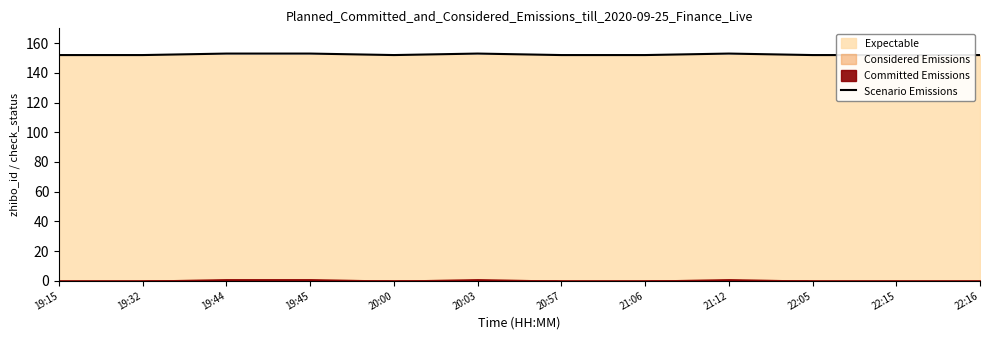

What is the difference between the maximum and second lowest values?

1